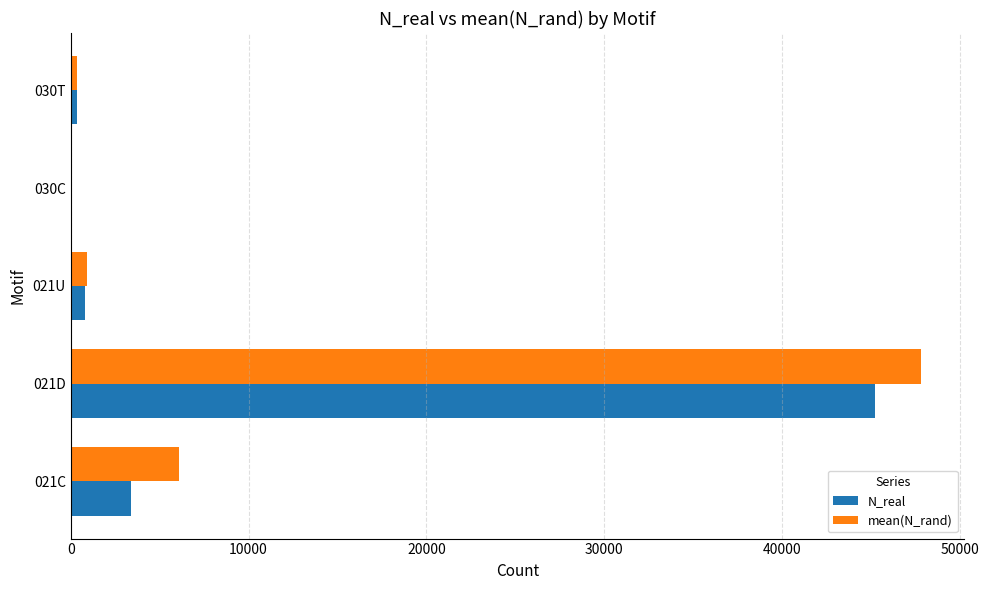

Which series changed the most between 021D and 030C?

mean(N_rand)